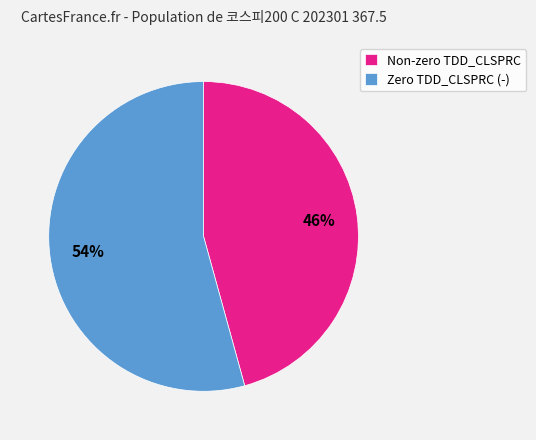

To the nearest percent, what is the average slice percentage?

50%